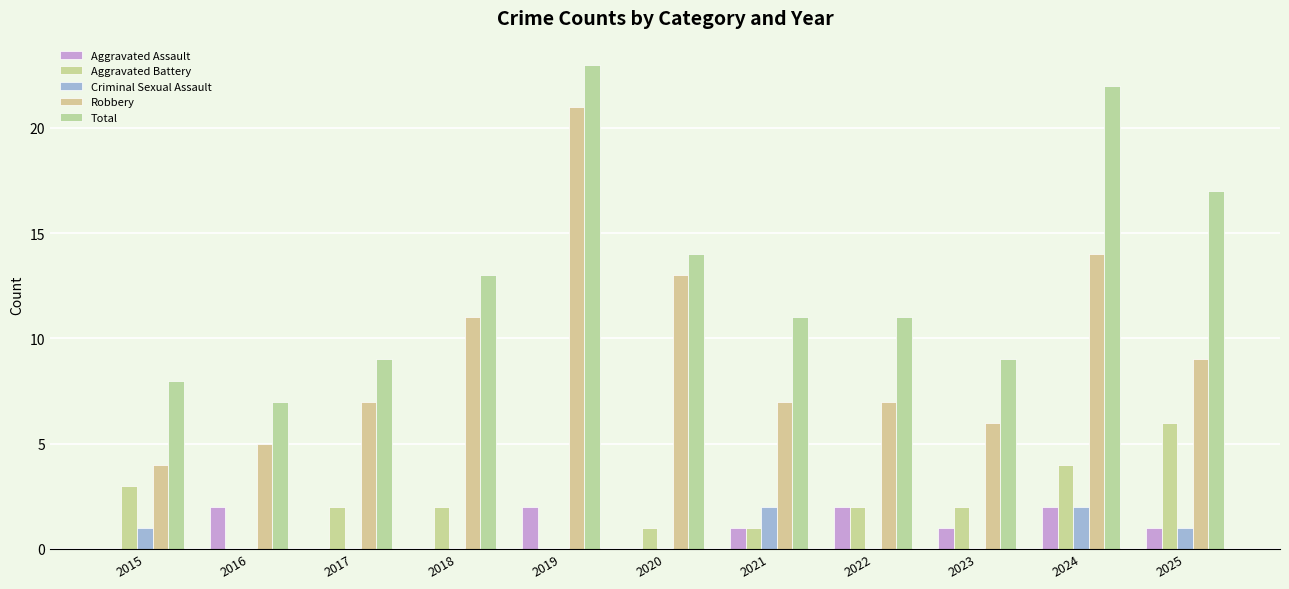

At which label does Aggravated Battery reach its minimum?

2016